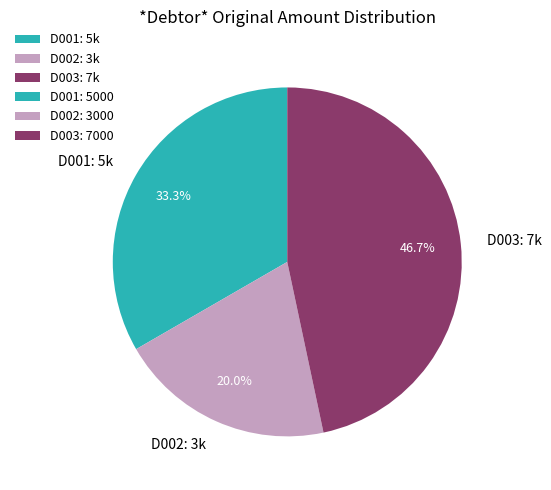

Rank the categories by value from highest to lowest.

D003, D001, D002